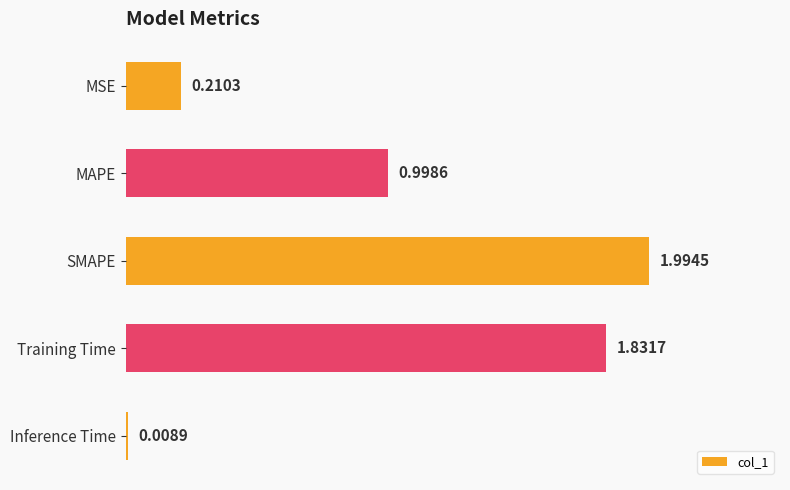

At which label is the value closest to 1?

MAPE